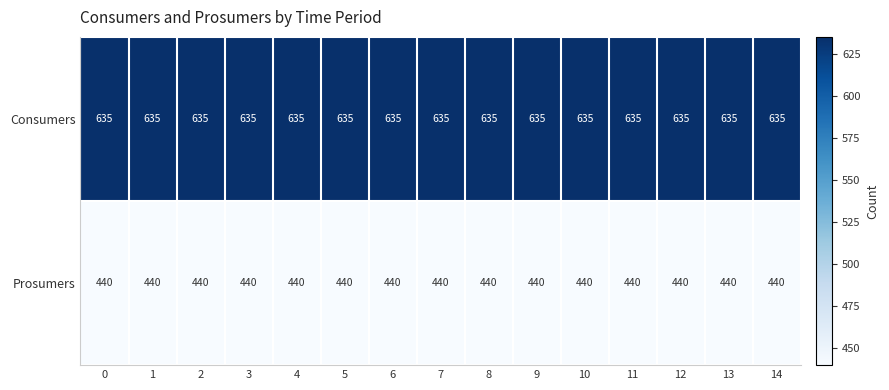

At how many categories does at least one series exceed 551?

15